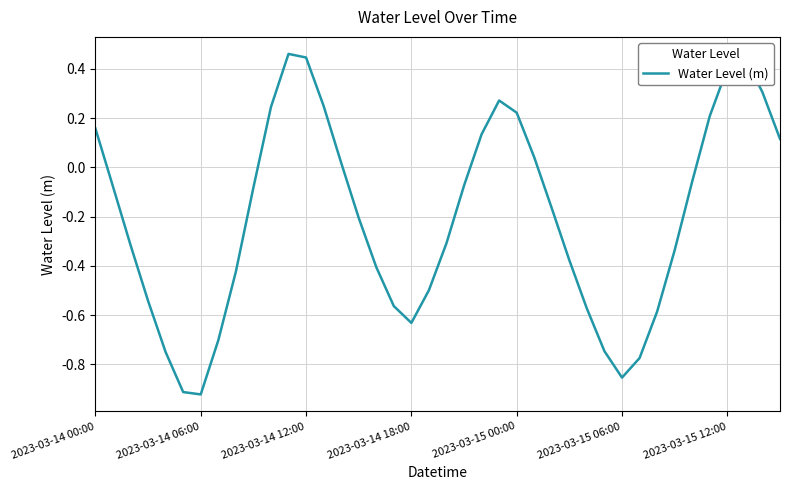

What is the value of the 35th point from the left?

-0.1